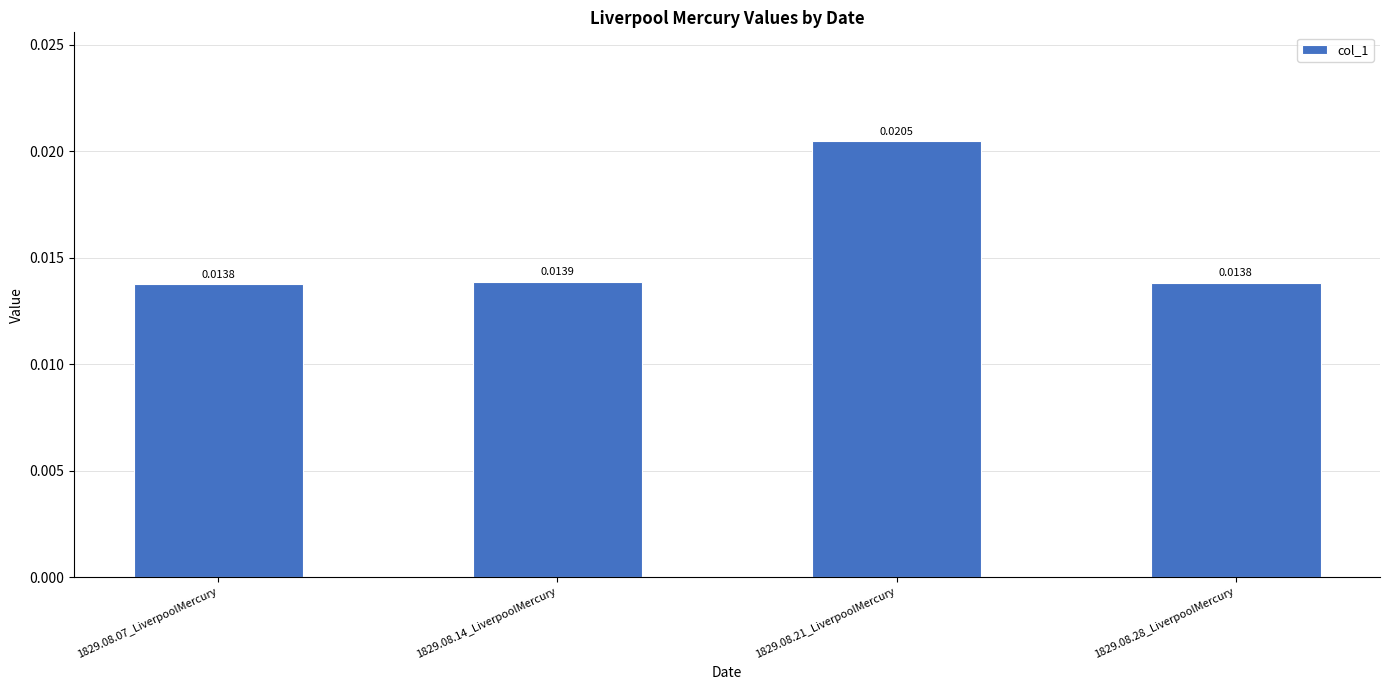

Between 1829.08.14_LiverpoolMercury and 1829.08.07_LiverpoolMercury, which is larger?

1829.08.14_LiverpoolMercury